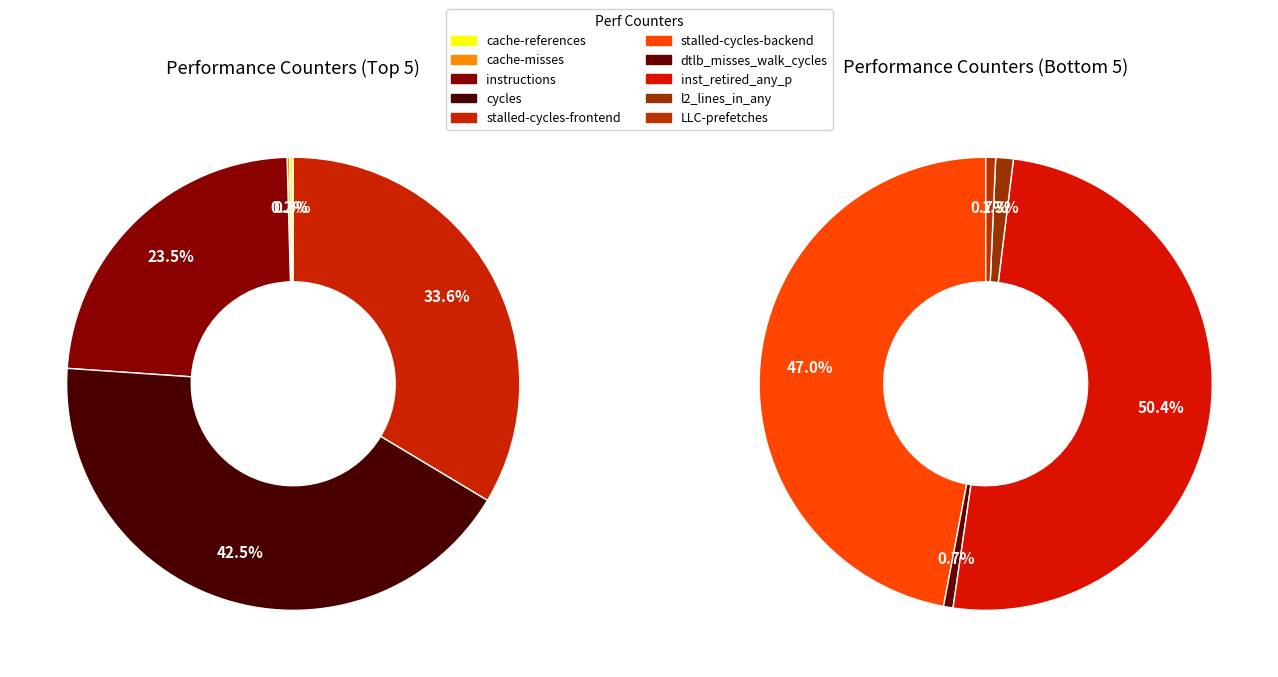

How many slices are in this pie chart?

10